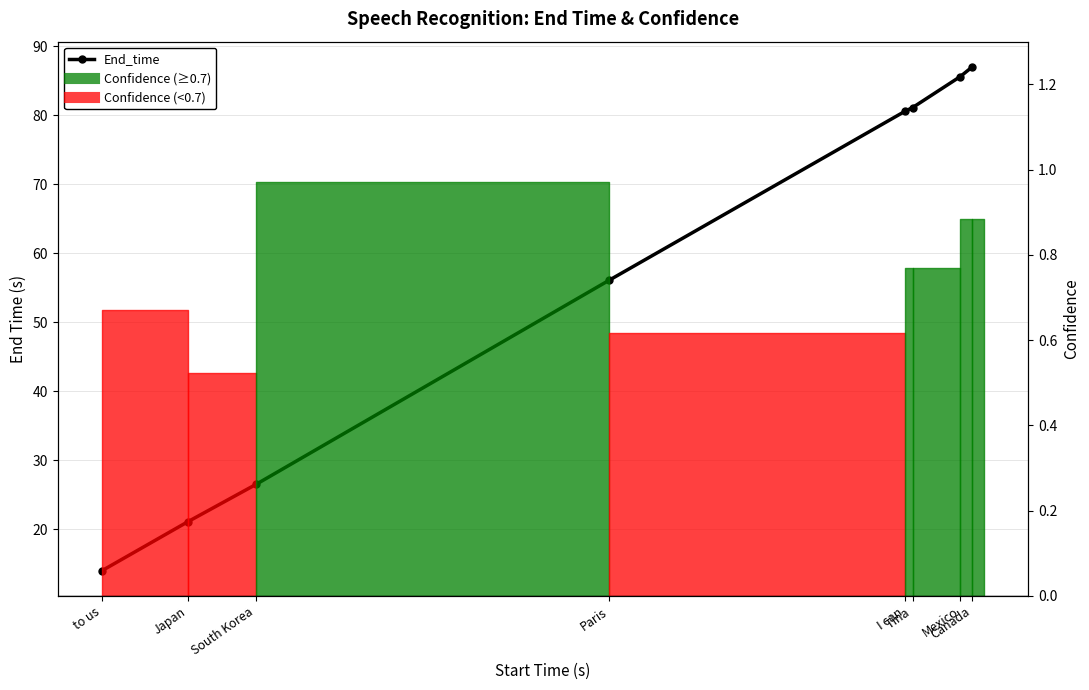

In Confidence, how many points are lower than both neighbors (excluding endpoints)?

2